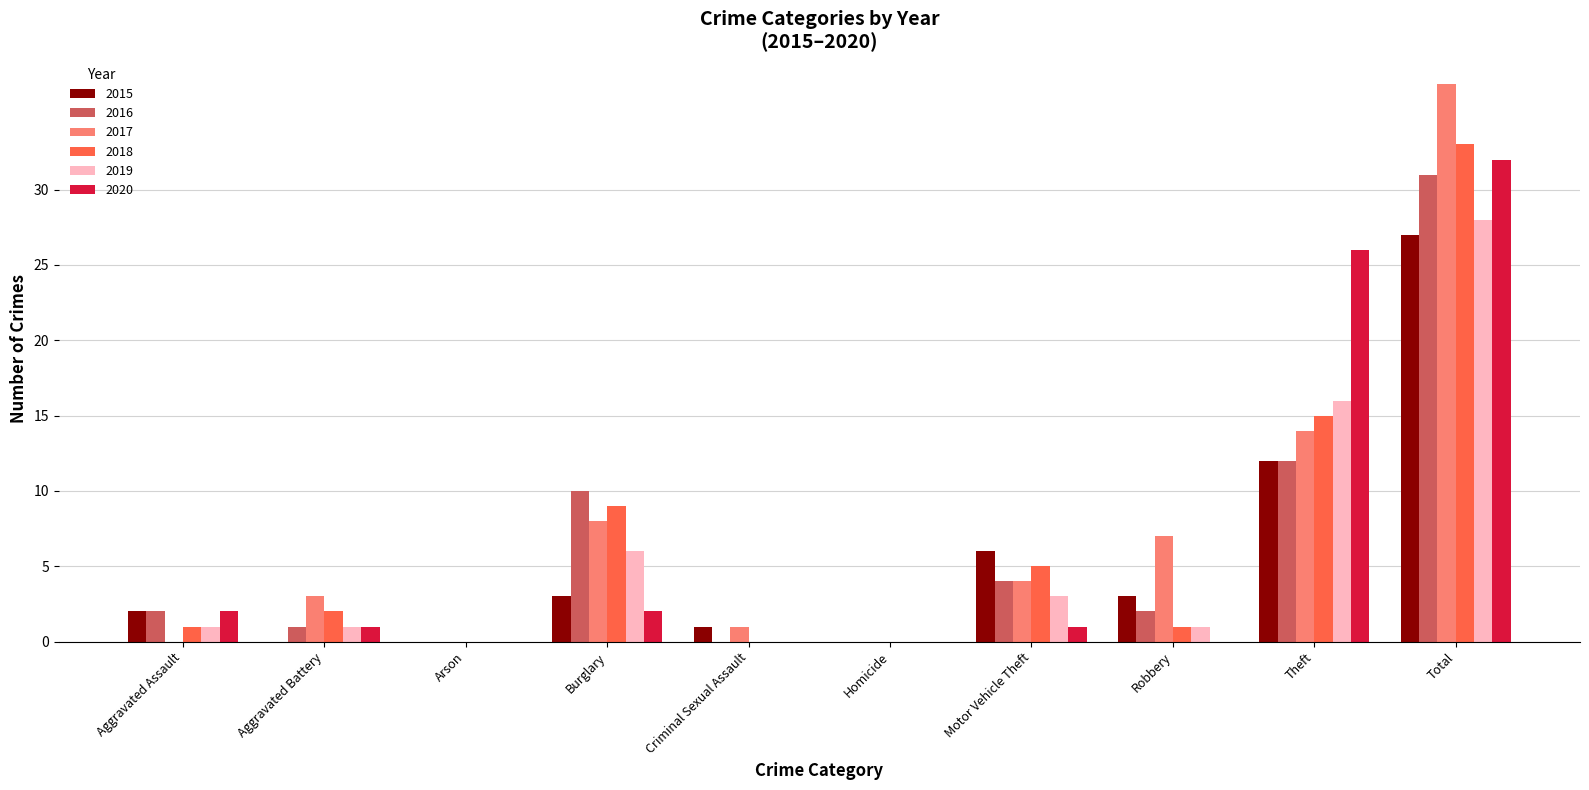

Which category has the highest value in the 2016 series?

Total